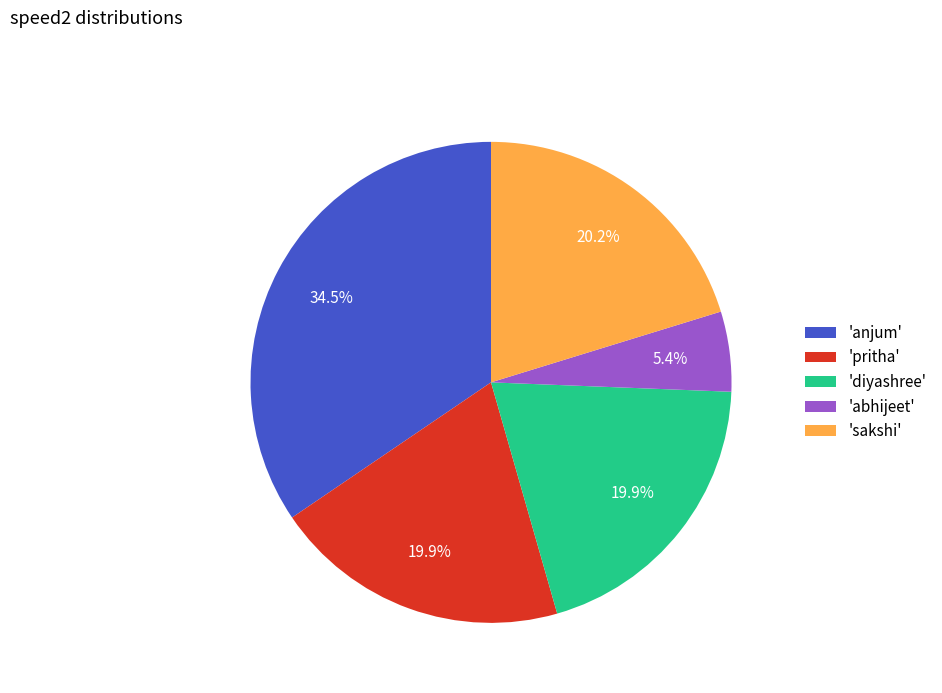

Is 'abhijeet' the majority of the pie?

No